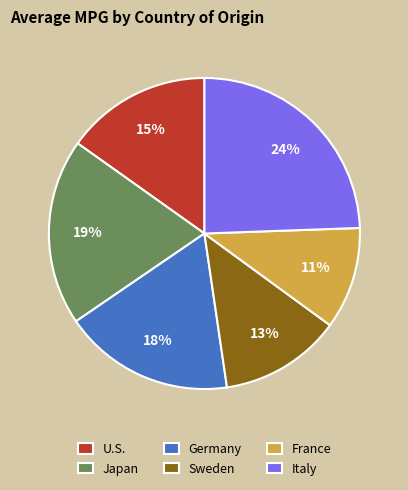

To the nearest percent, what is the difference between the Japan and Italy slice percentages?

5%